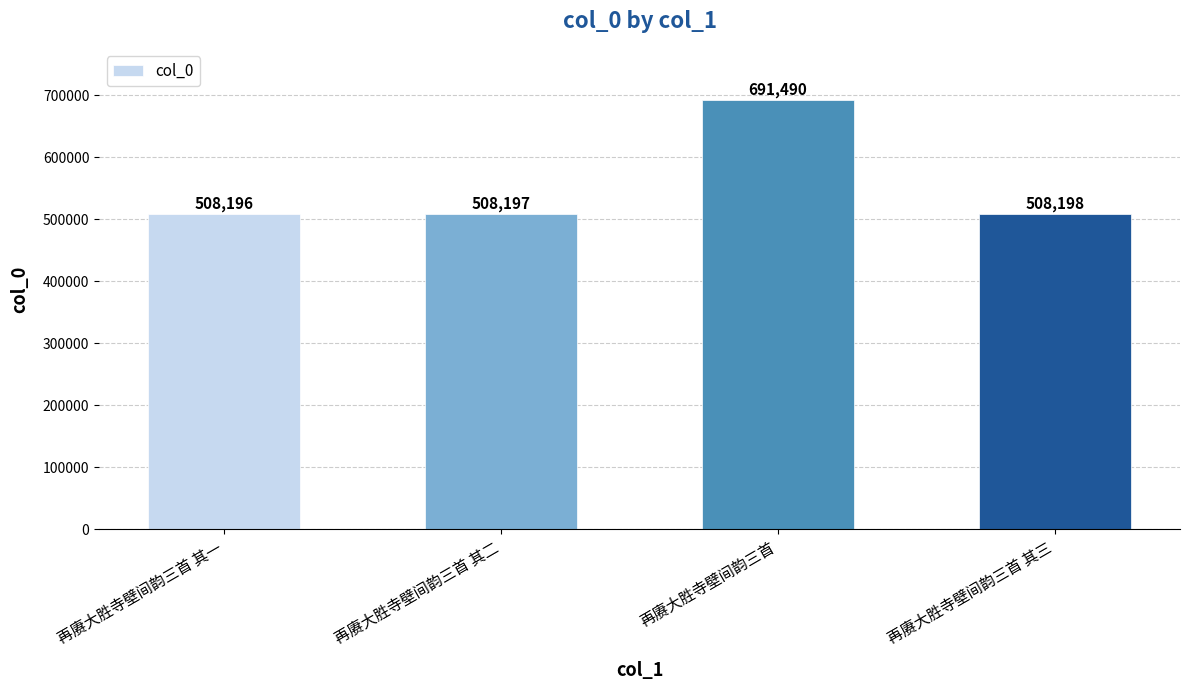

What is the average value?

554020